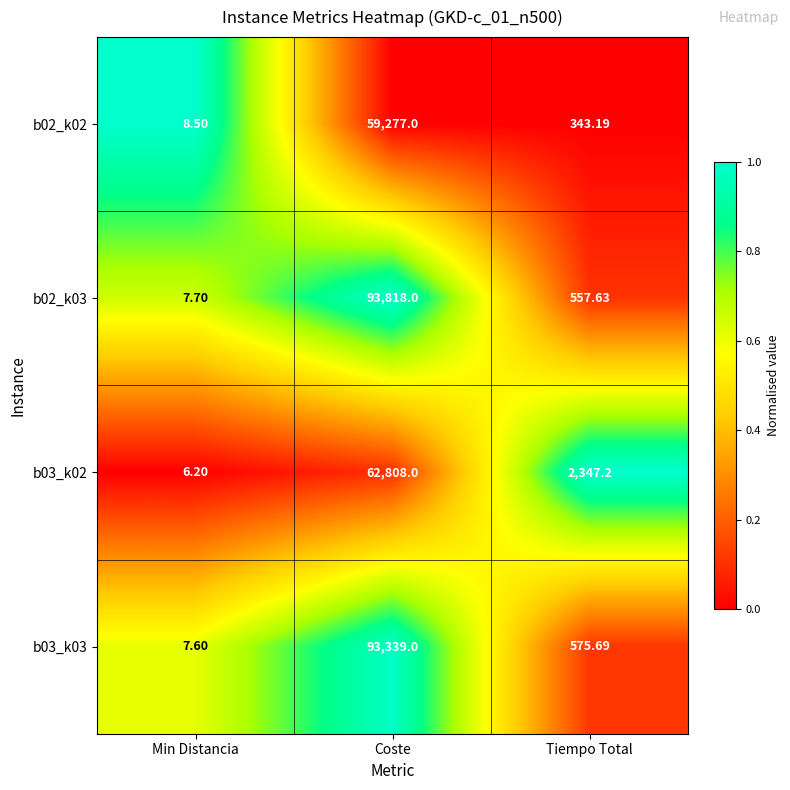

Rank the categories by b03_k03 value from lowest to highest.

Min Distancia, Tiempo Total, Coste